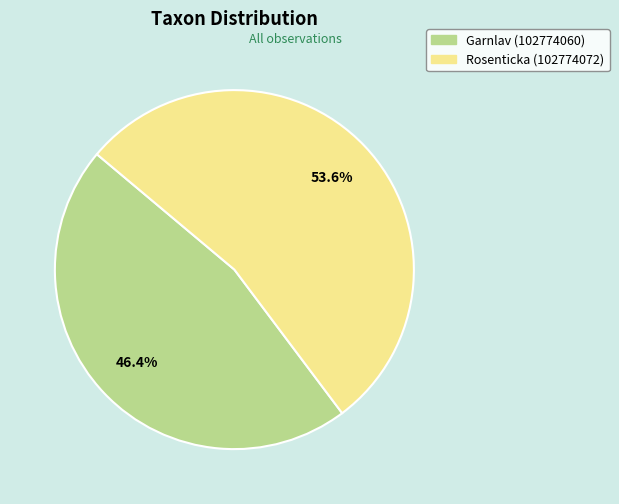

Which category has the smallest portion of the pie?

Garnlav (102774060)